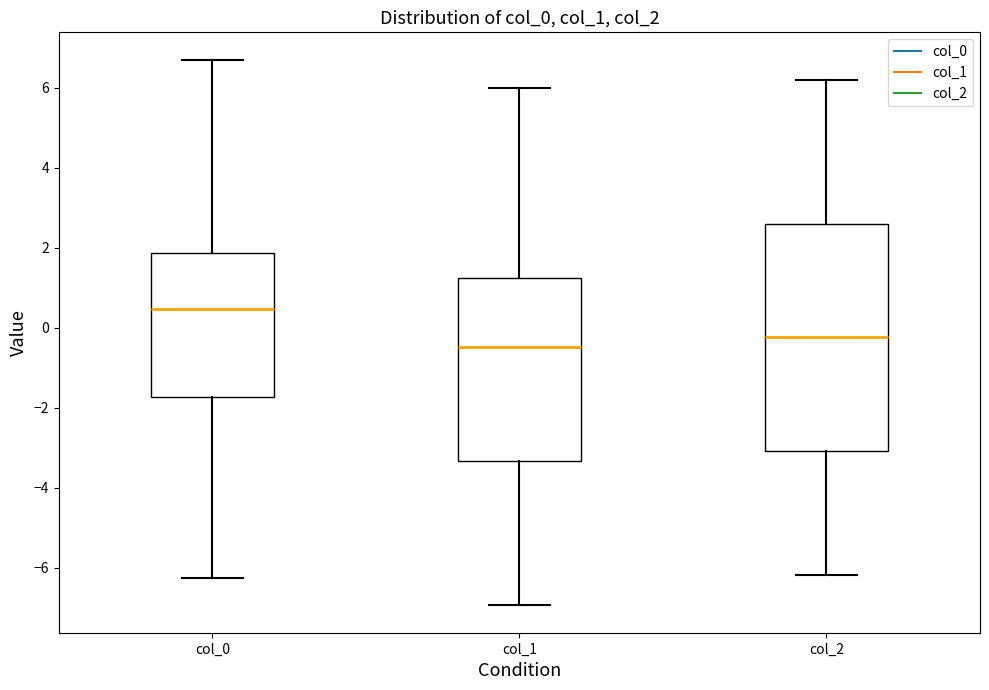

Which box's median line is the highest?

col_0